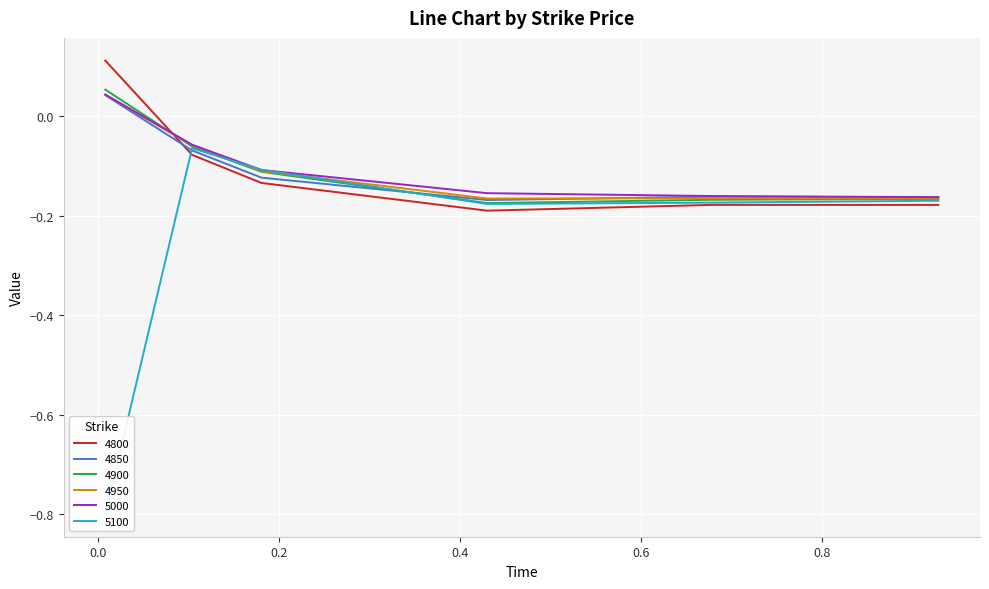

How many values in the 4850 series are below 0?

5